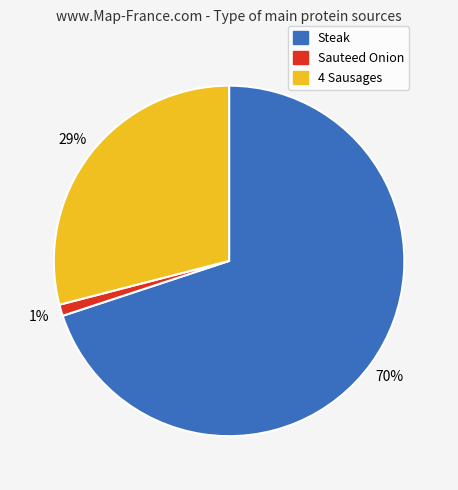

To the nearest percent, what is the difference between the largest and smallest slice percentages?

69%